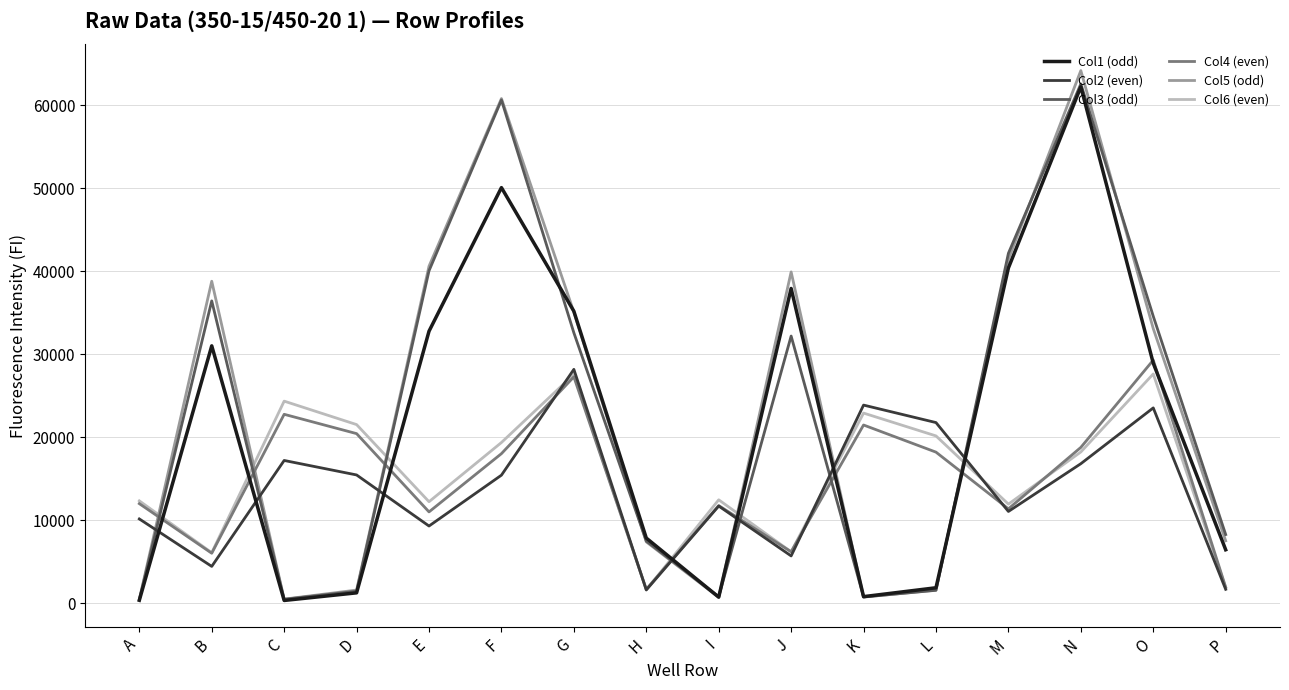

What is the greatest value displayed?

64185